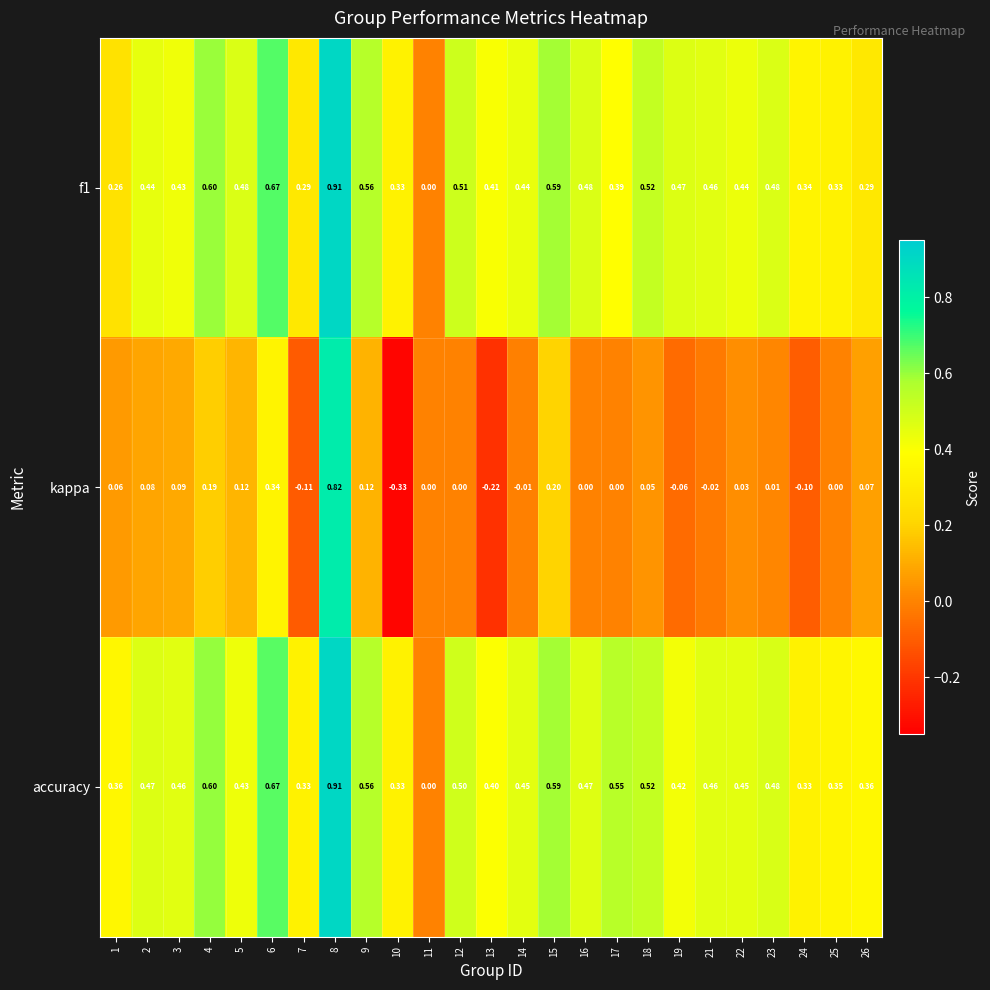

Which series has the widest spread of values?

kappa